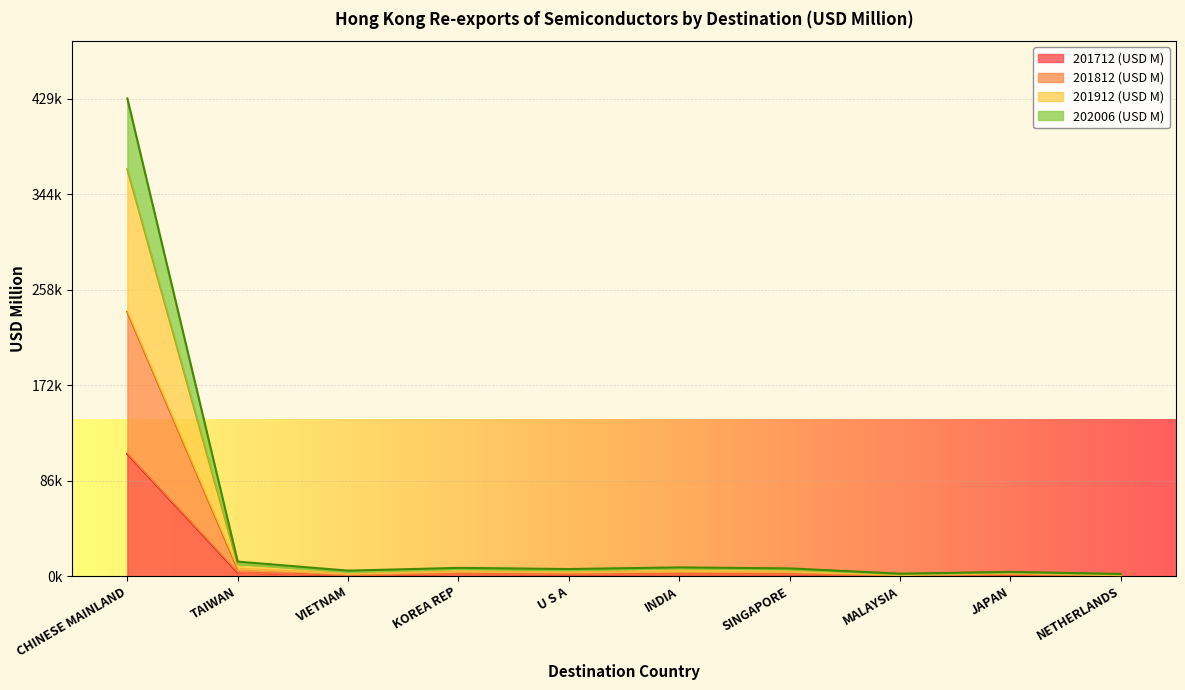

What is the difference between the 201712 (USD M) values at KOREA REP and SINGAPORE?

264.1